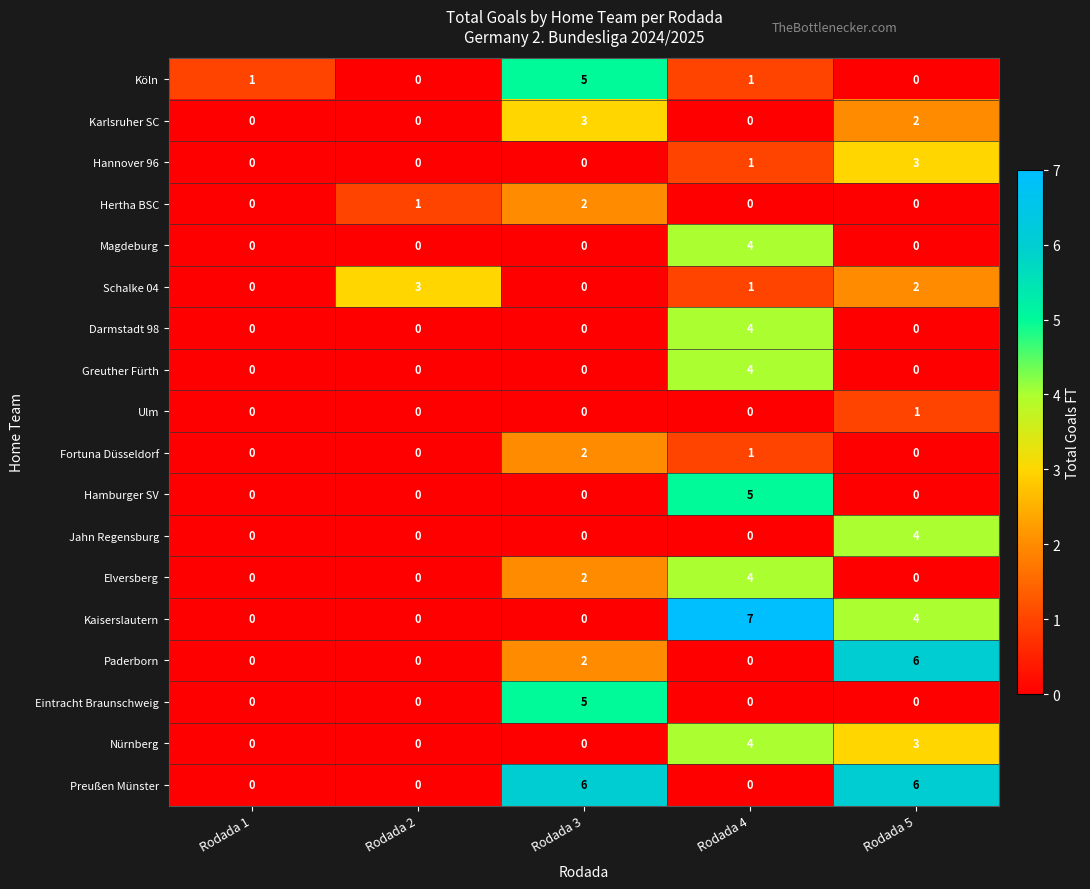

What is the greatest value displayed?

7